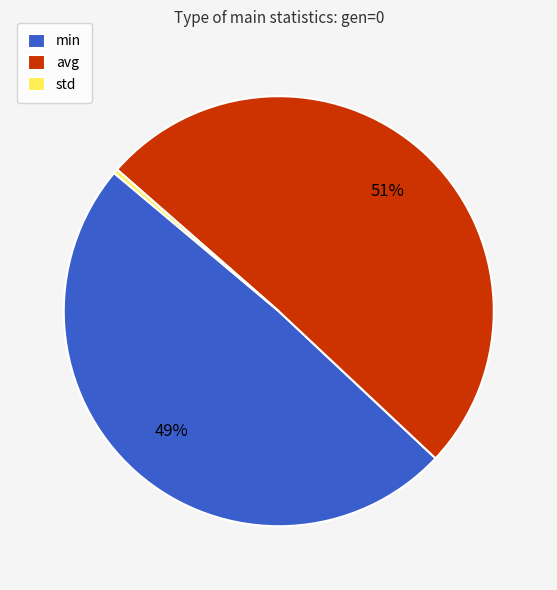

Rank the categories by value from highest to lowest.

avg, min, std